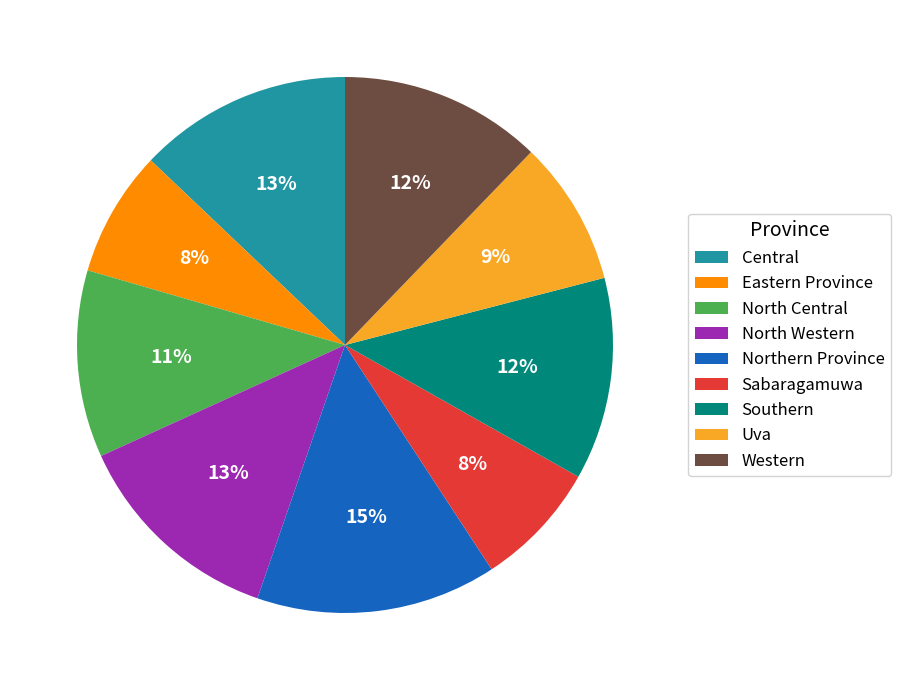

Is there a majority slice in this chart?

No